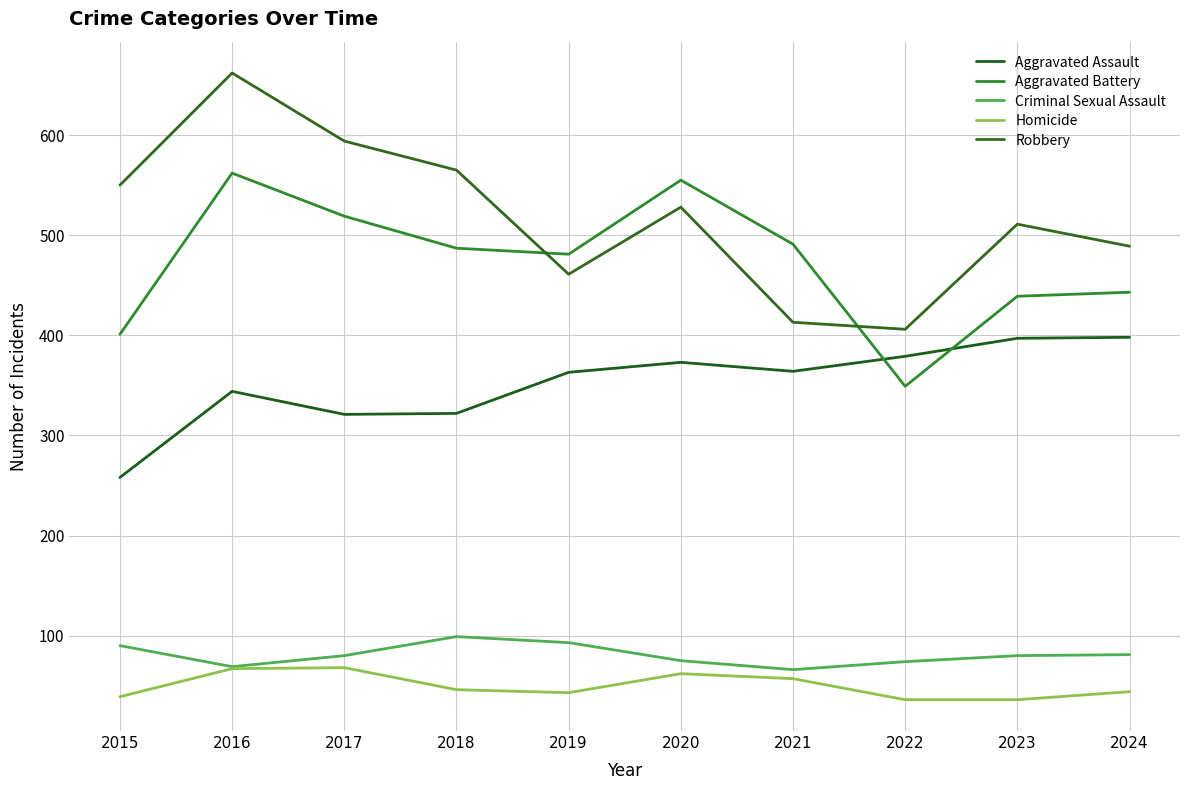

Is it true that Aggravated Assault equals 627 at 2020?

False